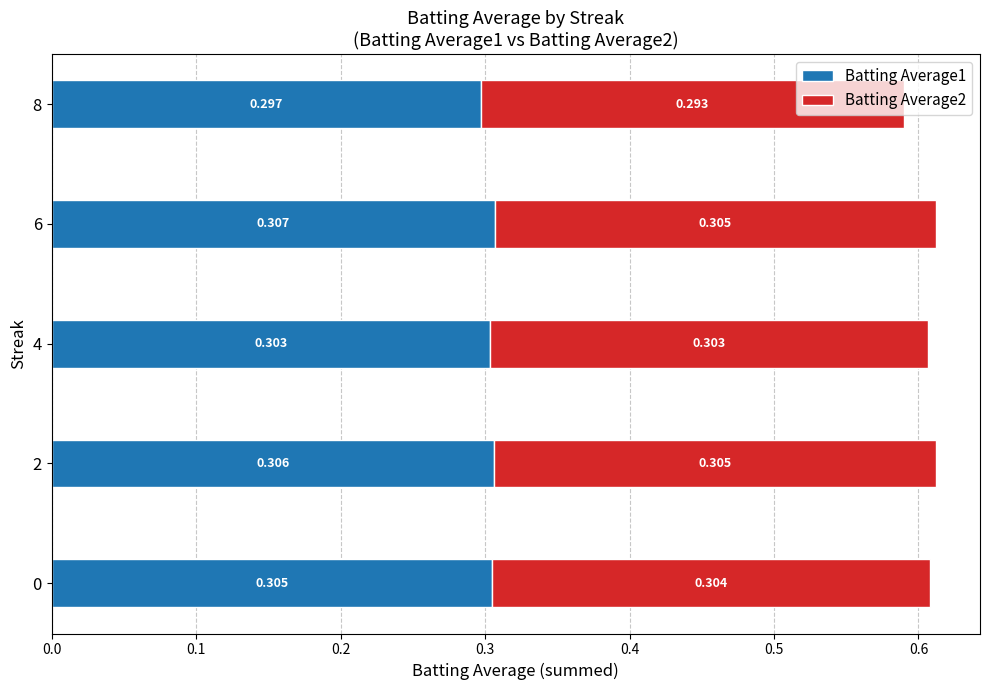

What are all the series names shown in the legend?

Batting Average1, Batting Average2